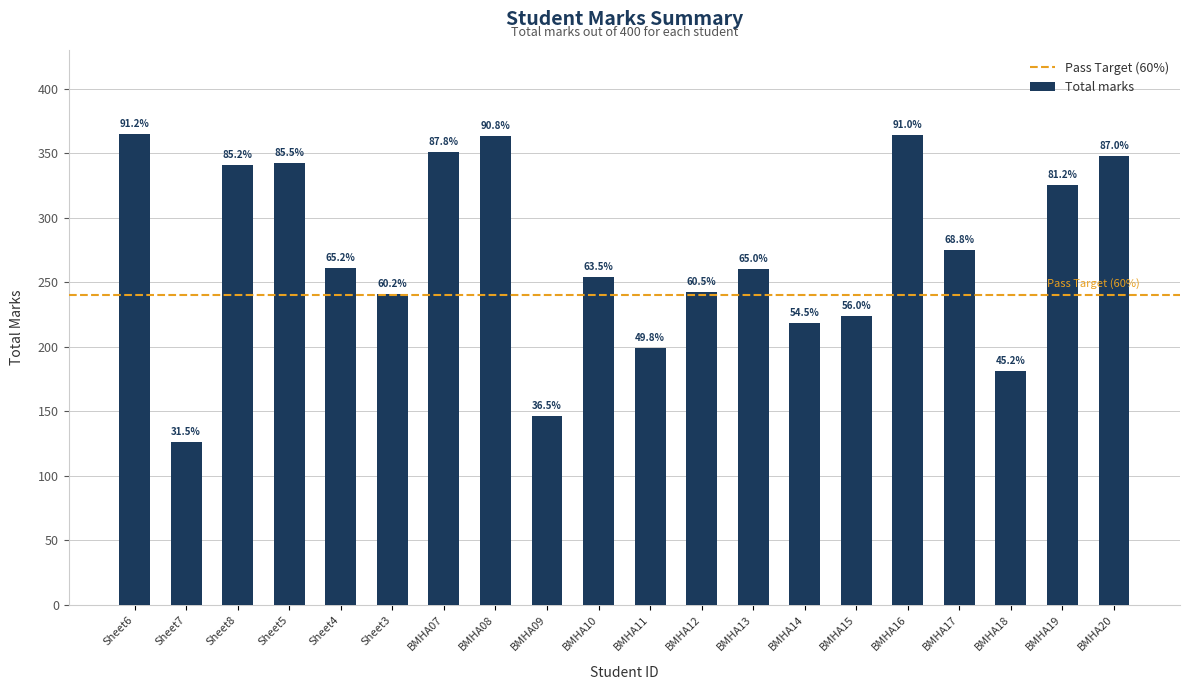

At which label is the value closest to 245?

BMHA12